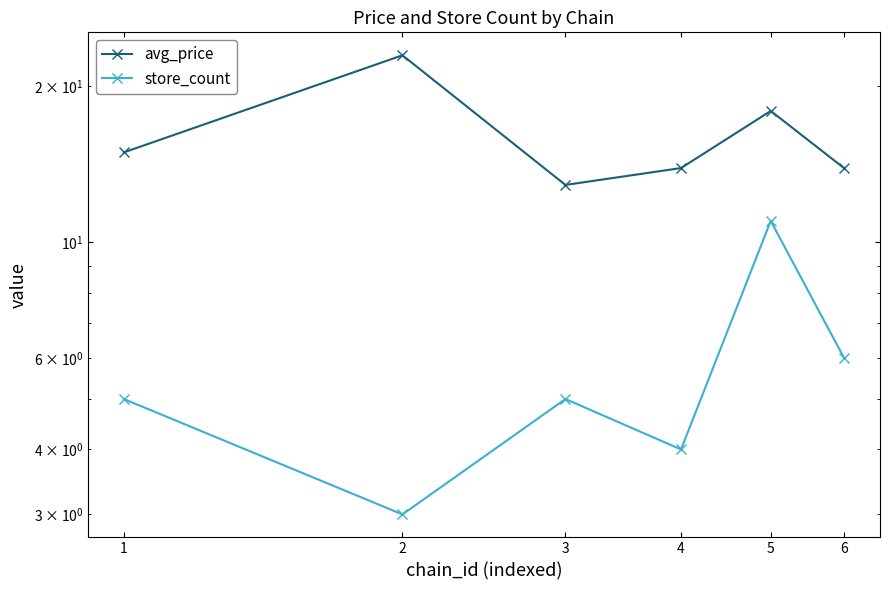

What is the sum of the avg_price values at 3 and 1?

27.8